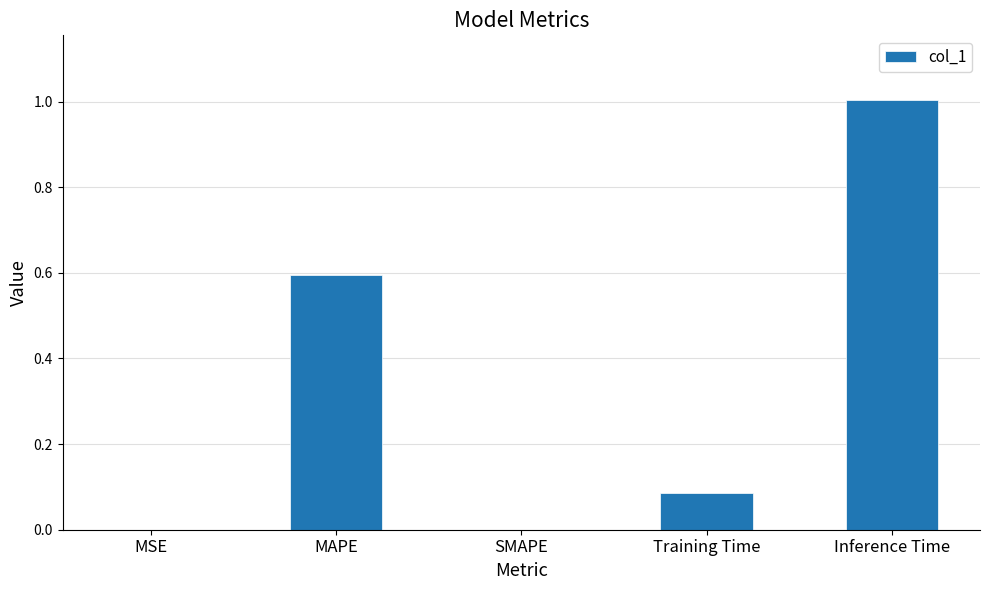

How many data points does each series have?

5